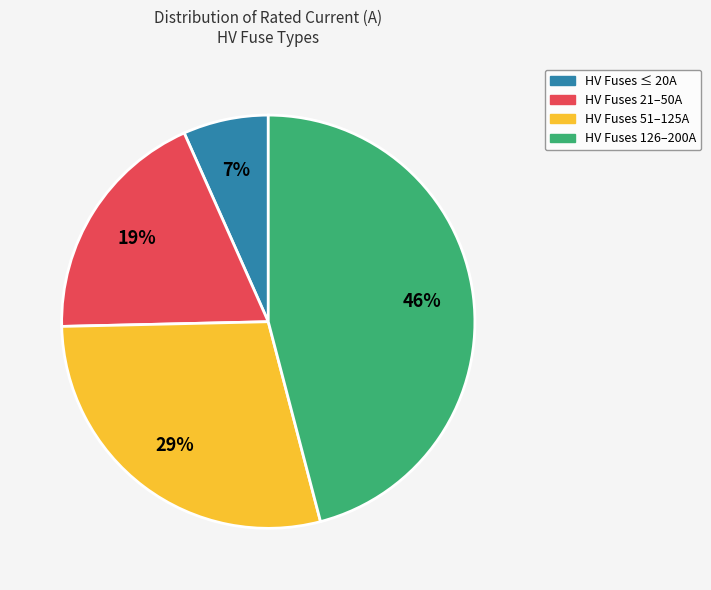

Does any single category account for the majority?

No